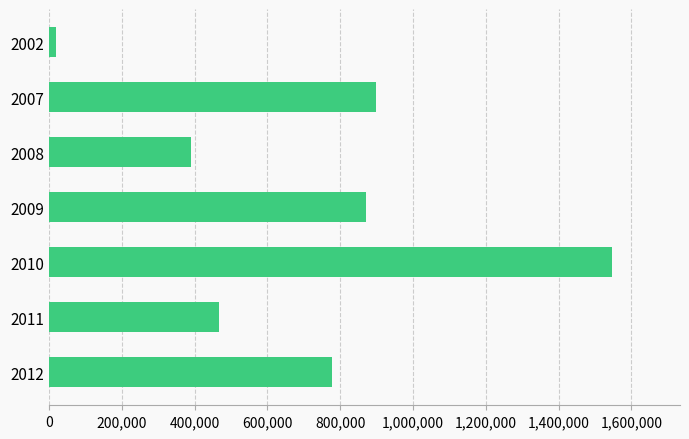

Reading bottom to top, list all the values displayed in this chart.

778688	467576	1547616	869866	391244	897630	19400